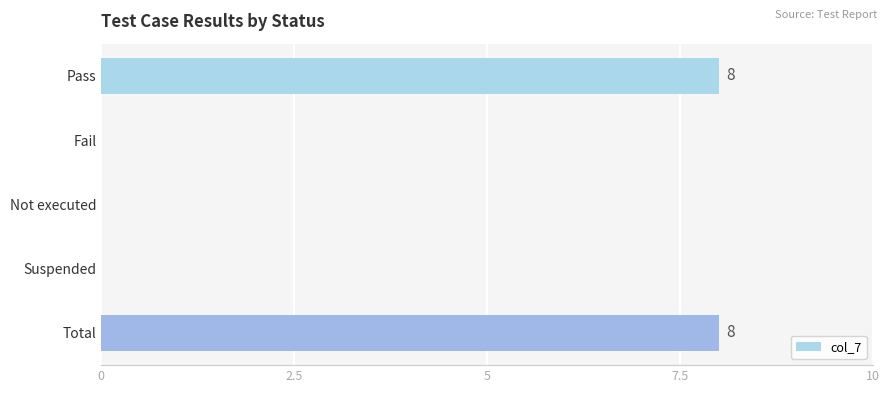

Between Pass and Not executed, which is larger?

Pass